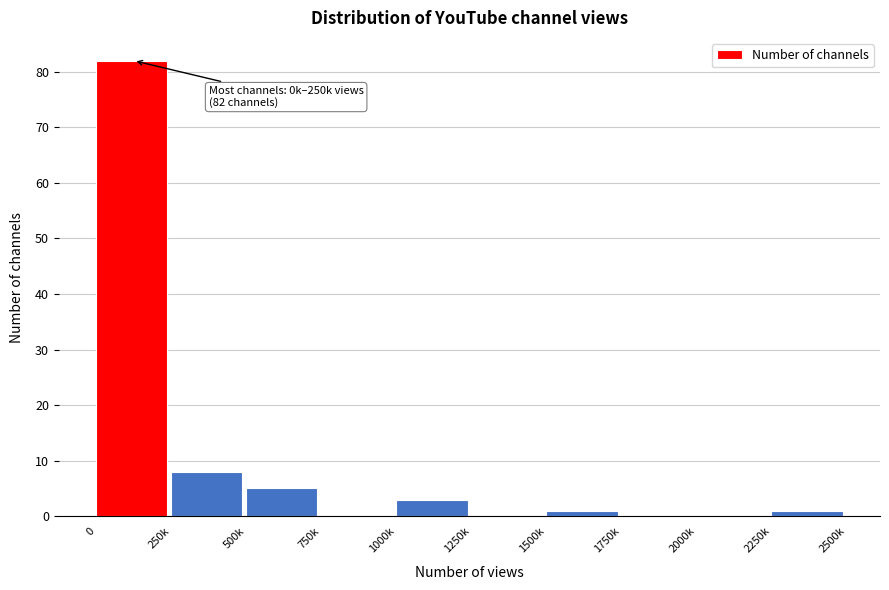

Reading right to left, transcribe all the data shown in this chart.

2250k=1	2000k=0	1750k=0	1500k=1	1250k=0	1000k=3	750k=0	500k=5	250k=8	0=82